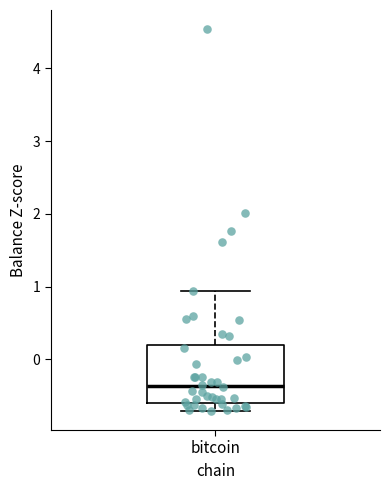

Transcribe this box plot: give where the median line is, the range the box spans, and where the two whiskers end, as read against the y-axis. The values are not printed on the chart, so give them approximately, as read against the axis.

median -0.4, box -0.6 to 0.2, whiskers -0.7 to 0.9